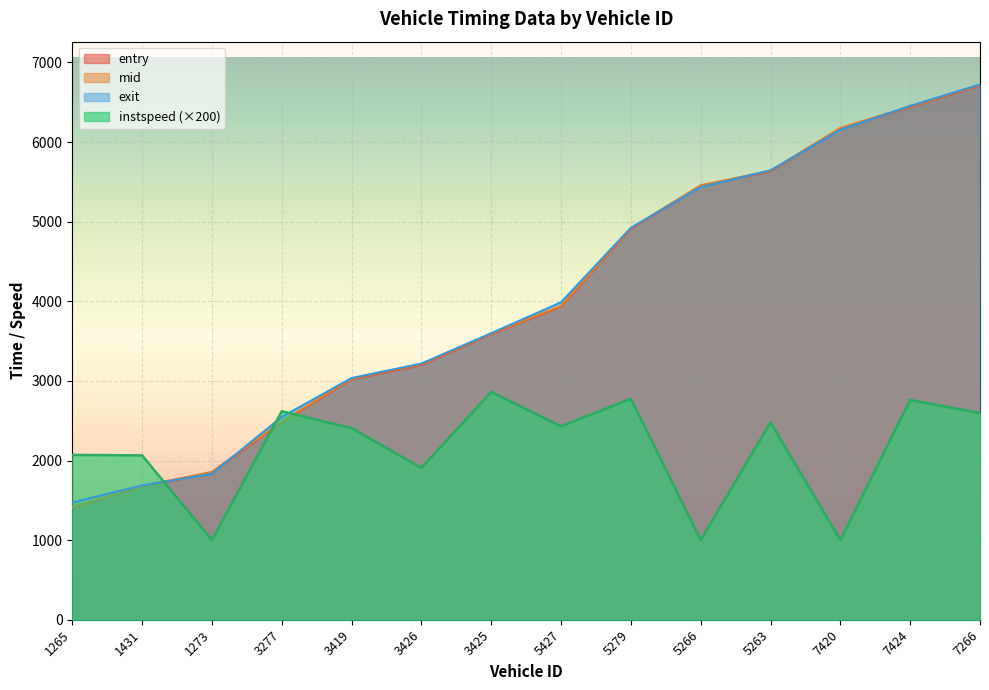

What is the minimum value for entry?

1403.3